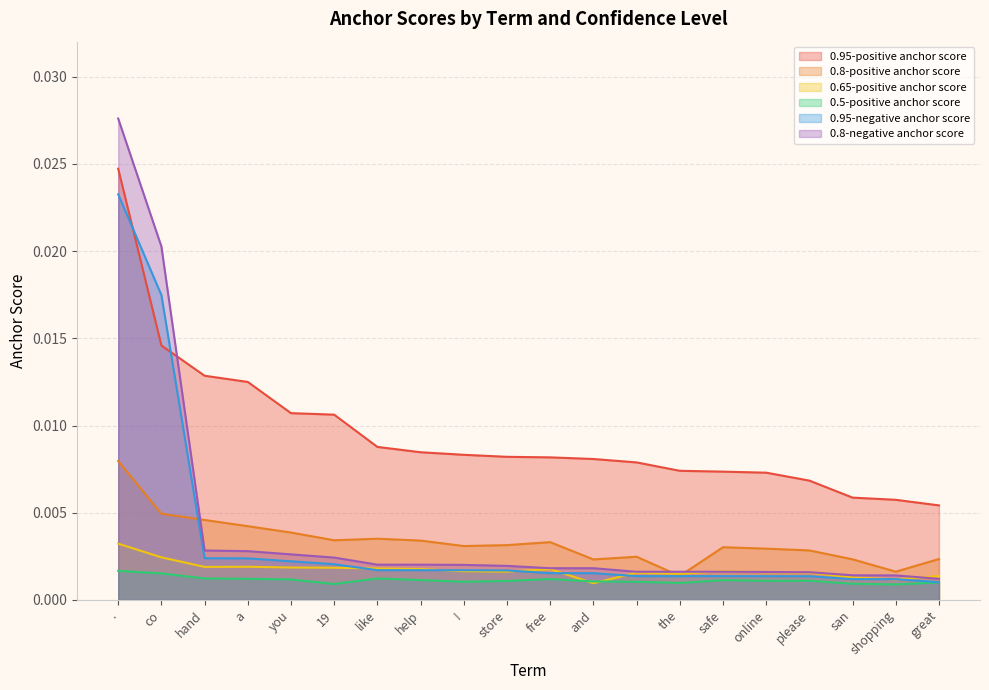

How many intersections are there between 0.95-positive anchor score and 0.95-negative anchor score?

2